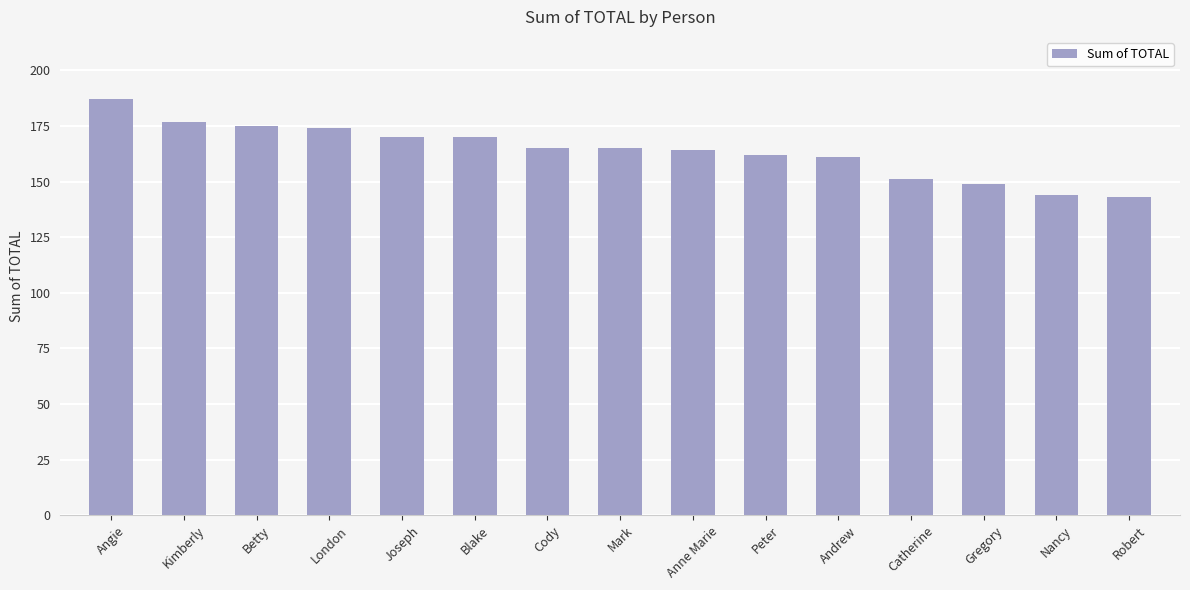

Does the chart contain stacked bars?

No